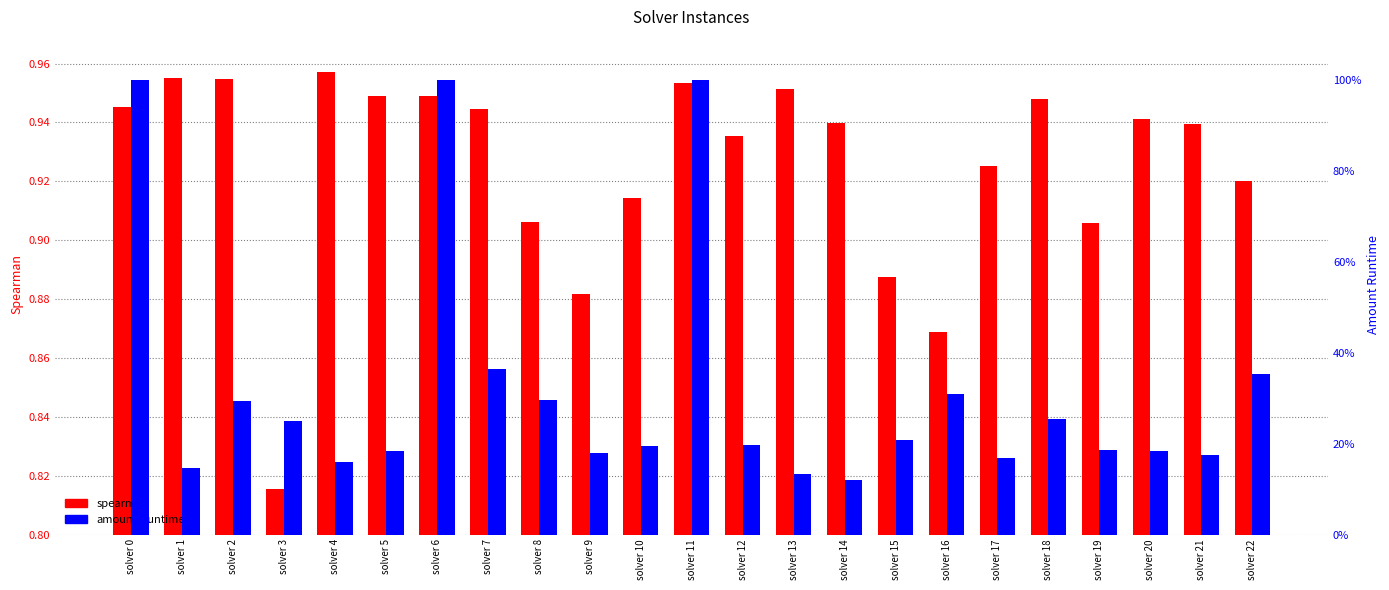

What is the difference between the amount_runtime values at solver 12 and solver 8?

0.1